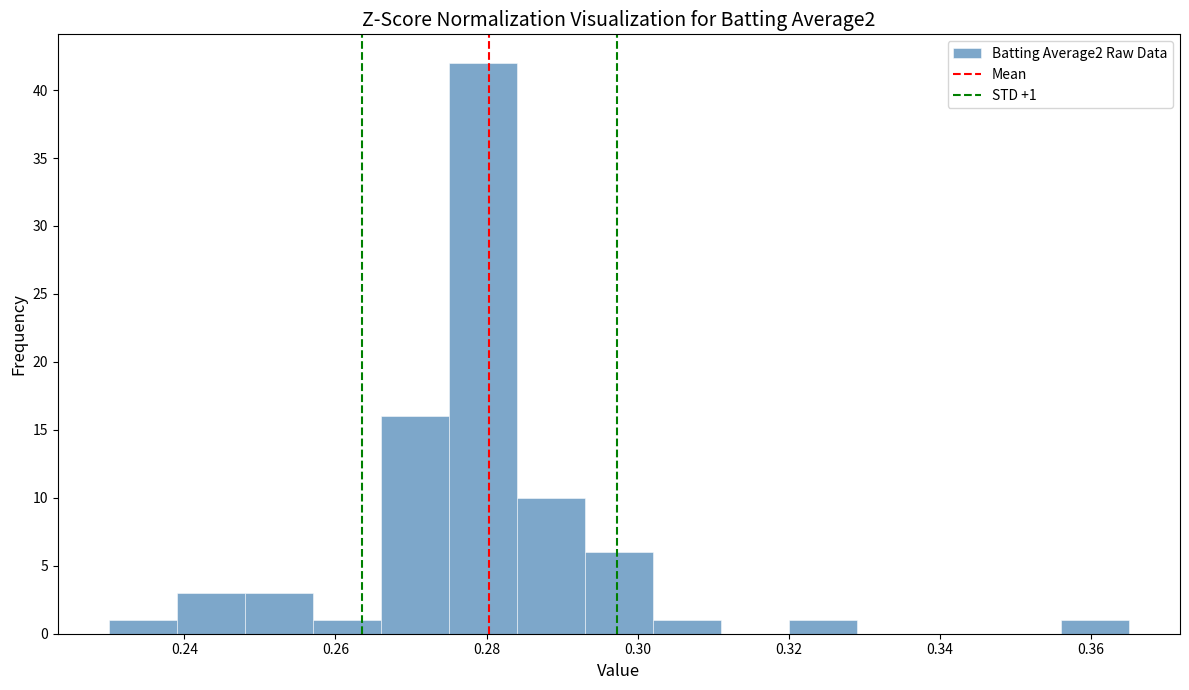

Which range on the x-axis has the tallest bar?

0.275 to 0.284